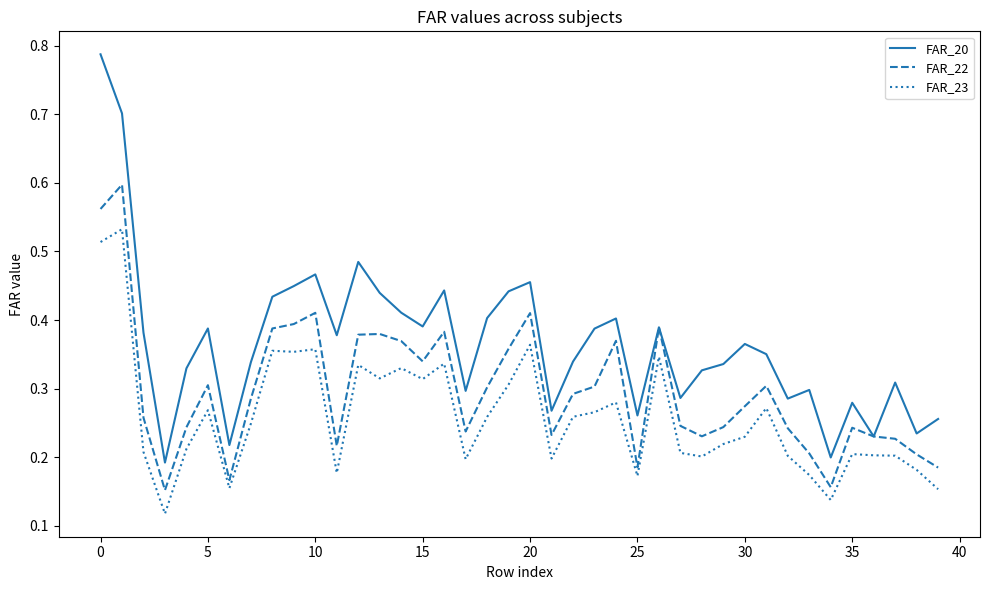

Which series has the largest total across all categories?

FAR_20